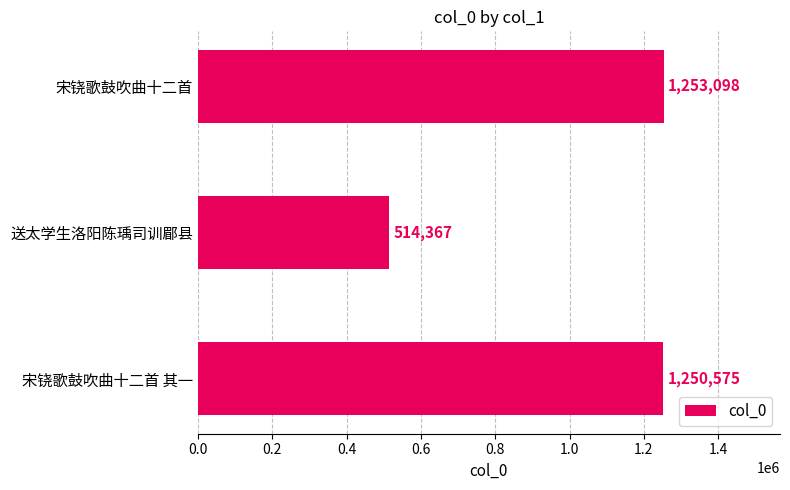

Reading bottom to top, list all the values displayed in this chart.

1250575	514367	1253098